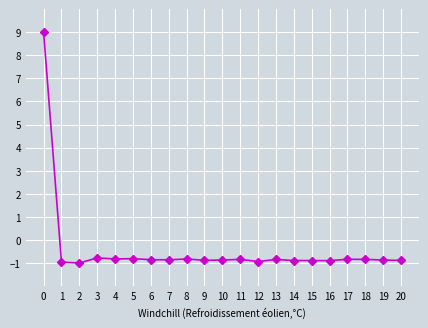

True or false: the data shows -0.9 at 20.

True